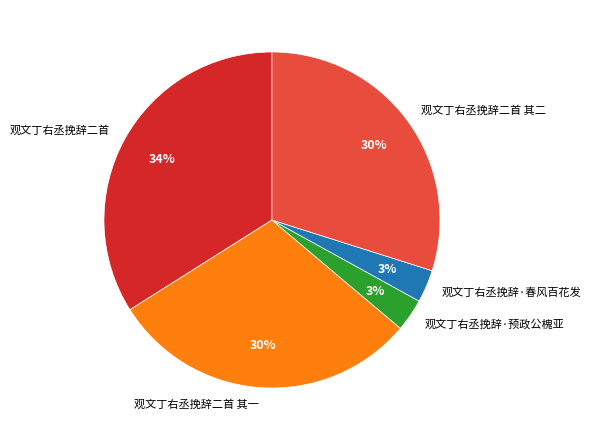

Is it true that 观文丁右丞挽辞二首 is 41% of the pie?

False